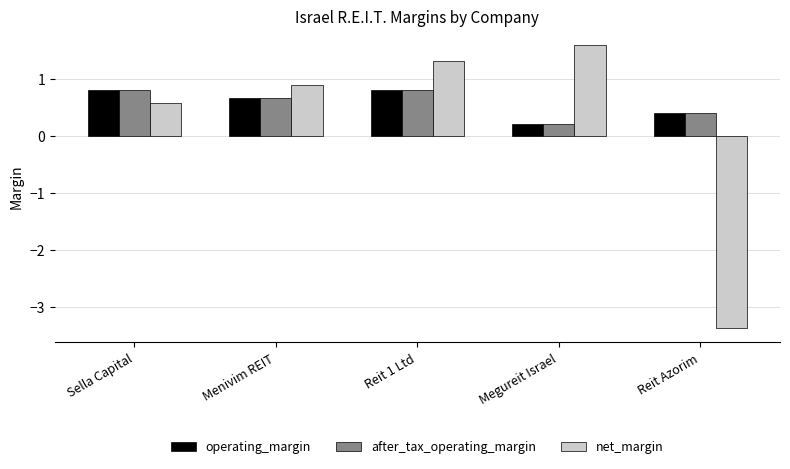

Is it true that after_tax_operating_margin equals 0.1 at Menivim REIT?

False